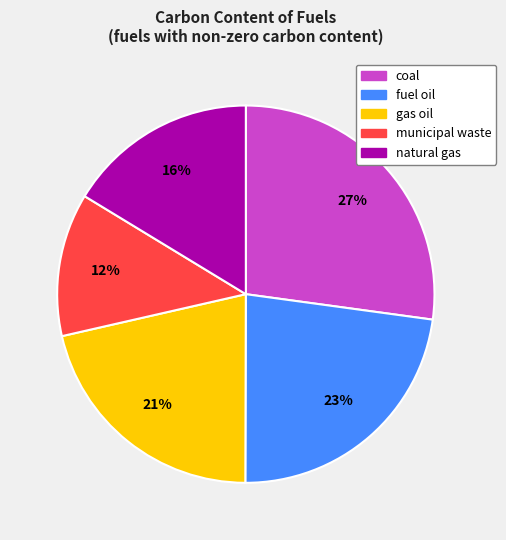

To the nearest percent, what is the average slice percentage?

20%